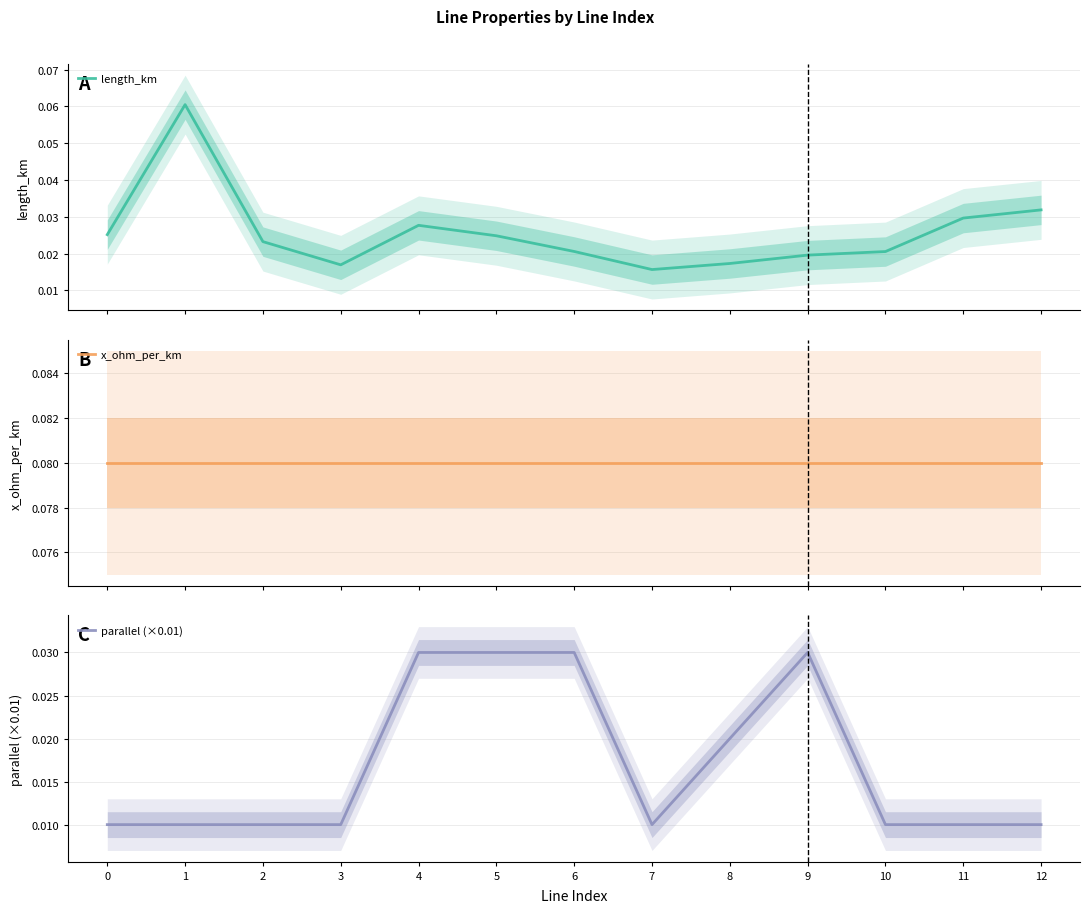

True or false: length_km and x_ohm_per_km cross at least once.

False